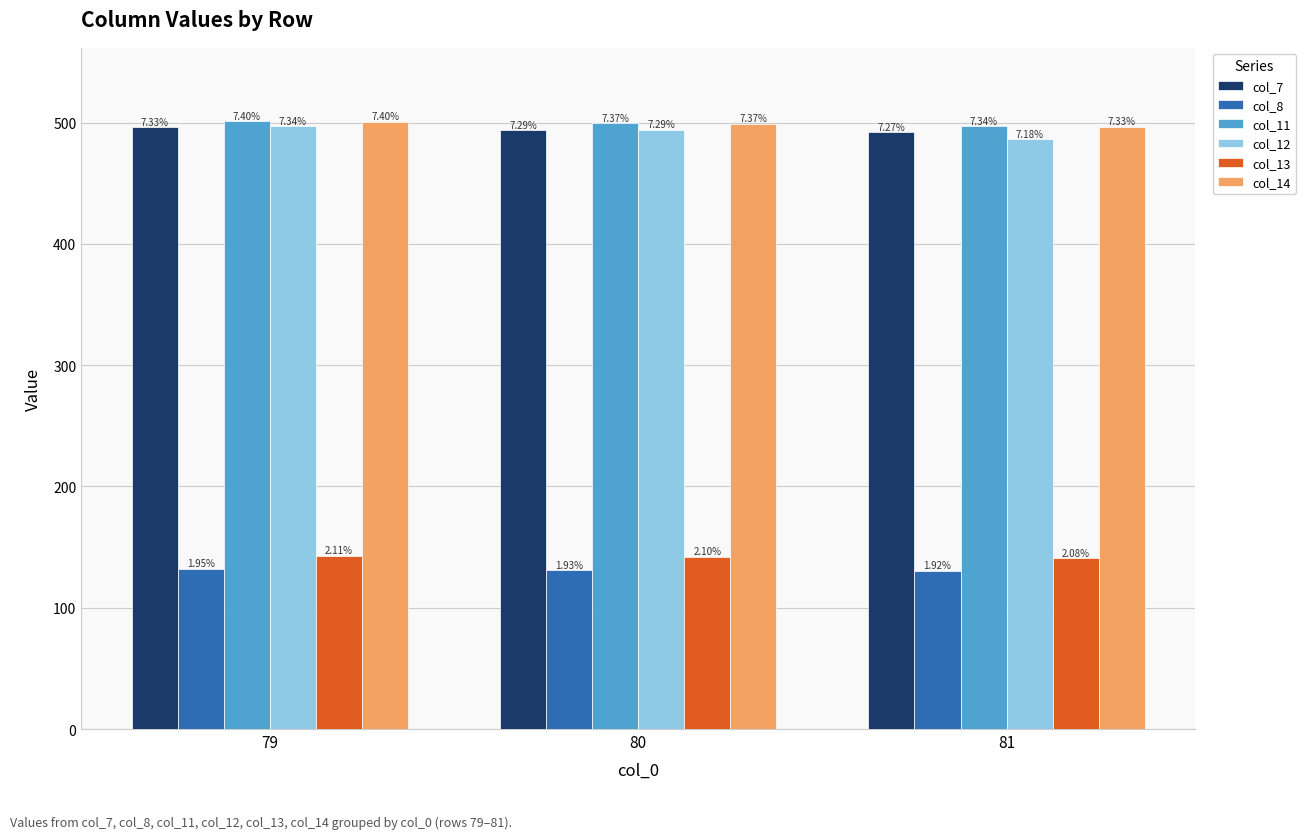

How many bars are there in each group?

6